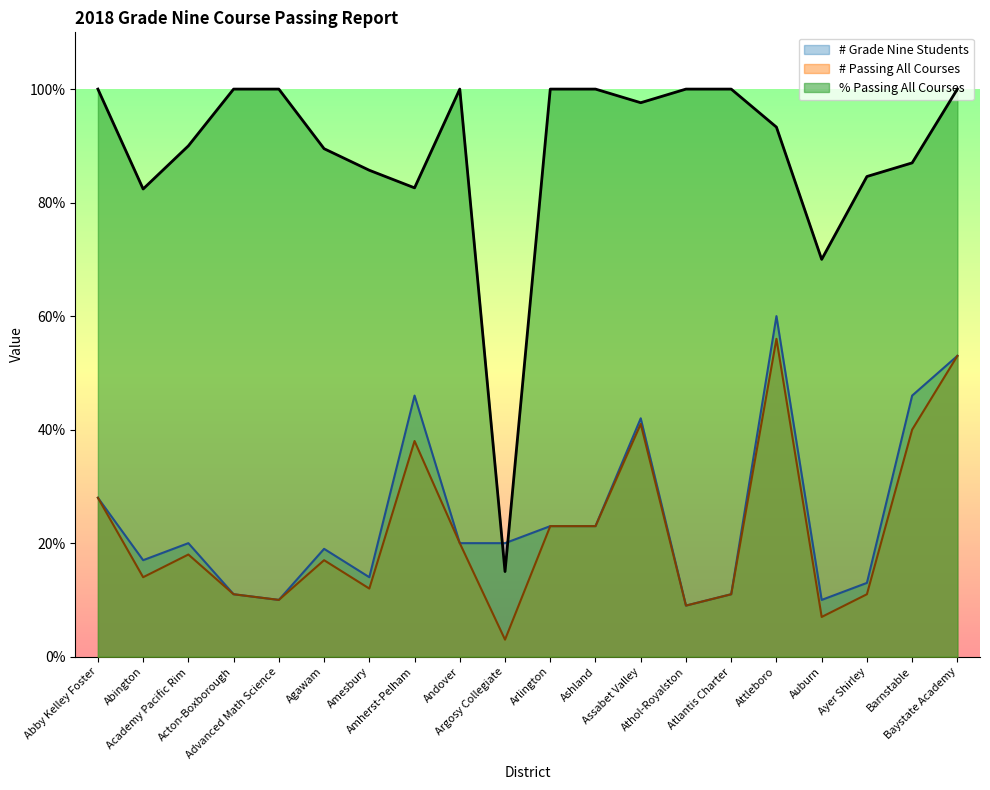

In # Grade Nine Students, how many points are higher than both neighbors (excluding endpoints)?

5